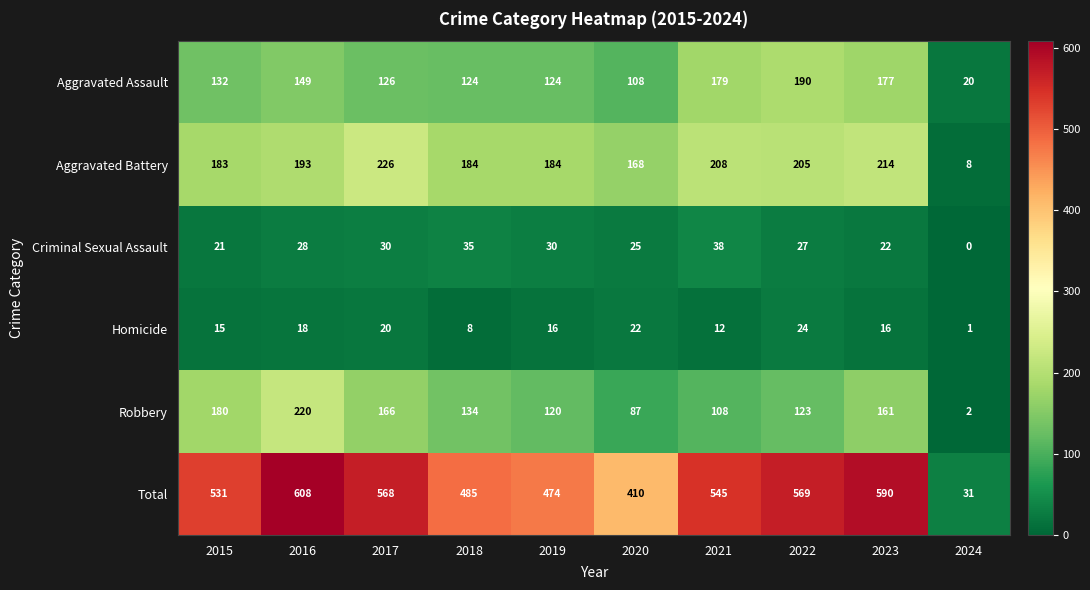

Which category has the highest value across all series?

2016